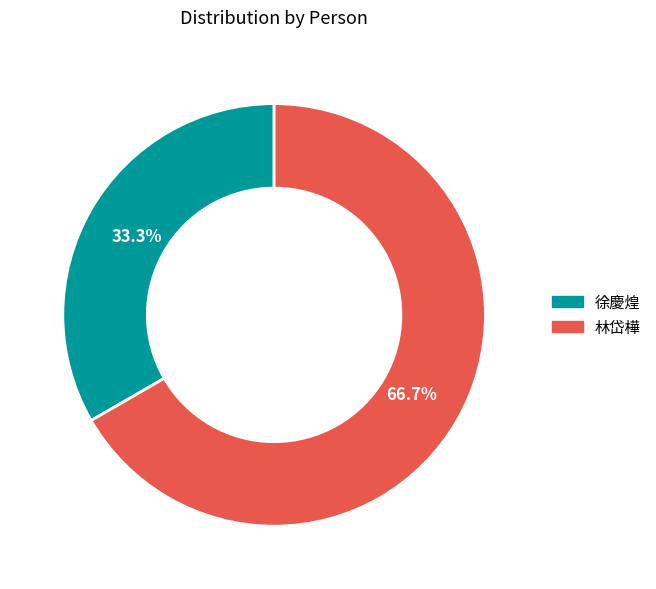

Which has a higher value, 徐慶煌 or 林岱樺?

林岱樺